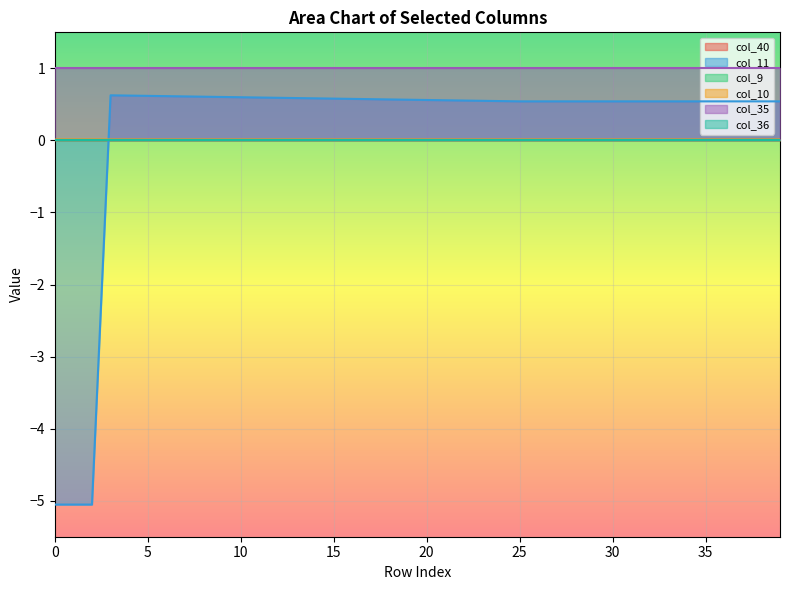

At which category is the sum across all series the highest?

3